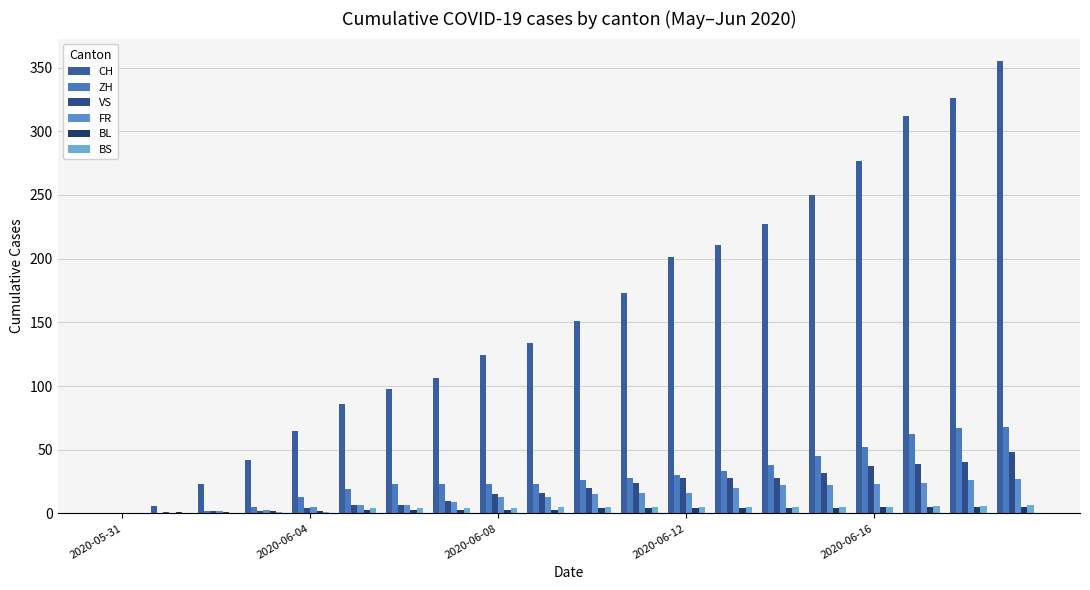

How many data points does each series have?

20